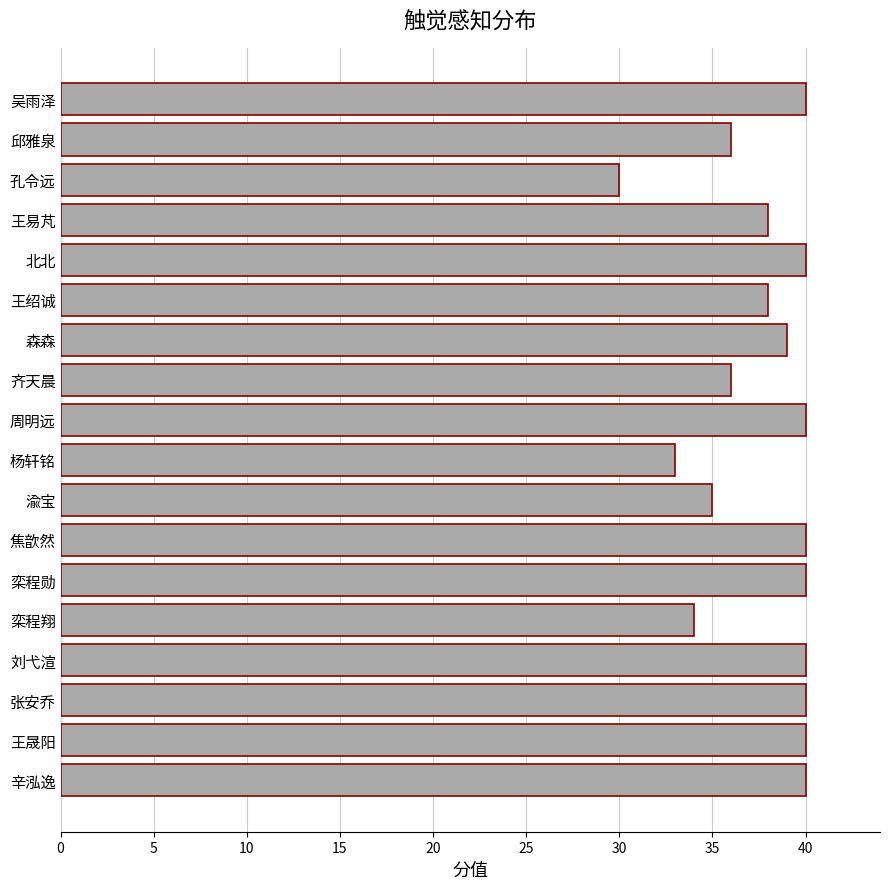

How many values are below 40?

9